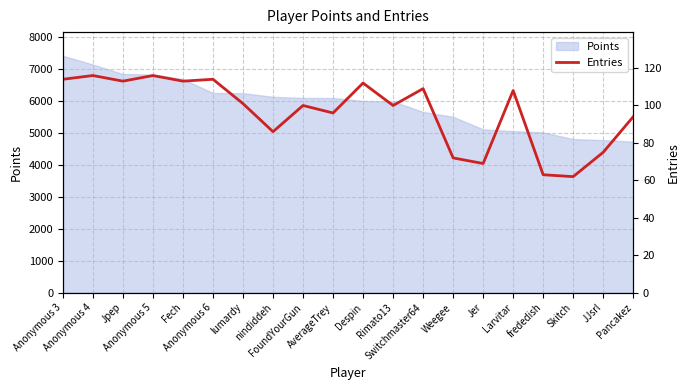

Rank the categories by value from lowest to highest.

Skitch, frededish, Jer, Weegee, JJsrl, nindiddeh, Pancakez, AverageTrey, FoundYourGun, Rimato13, lumardy, Larvitar, Switchmaster64, Despin, Jpep, Fech, Anonymous 3, Anonymous 6, Anonymous 4, Anonymous 5